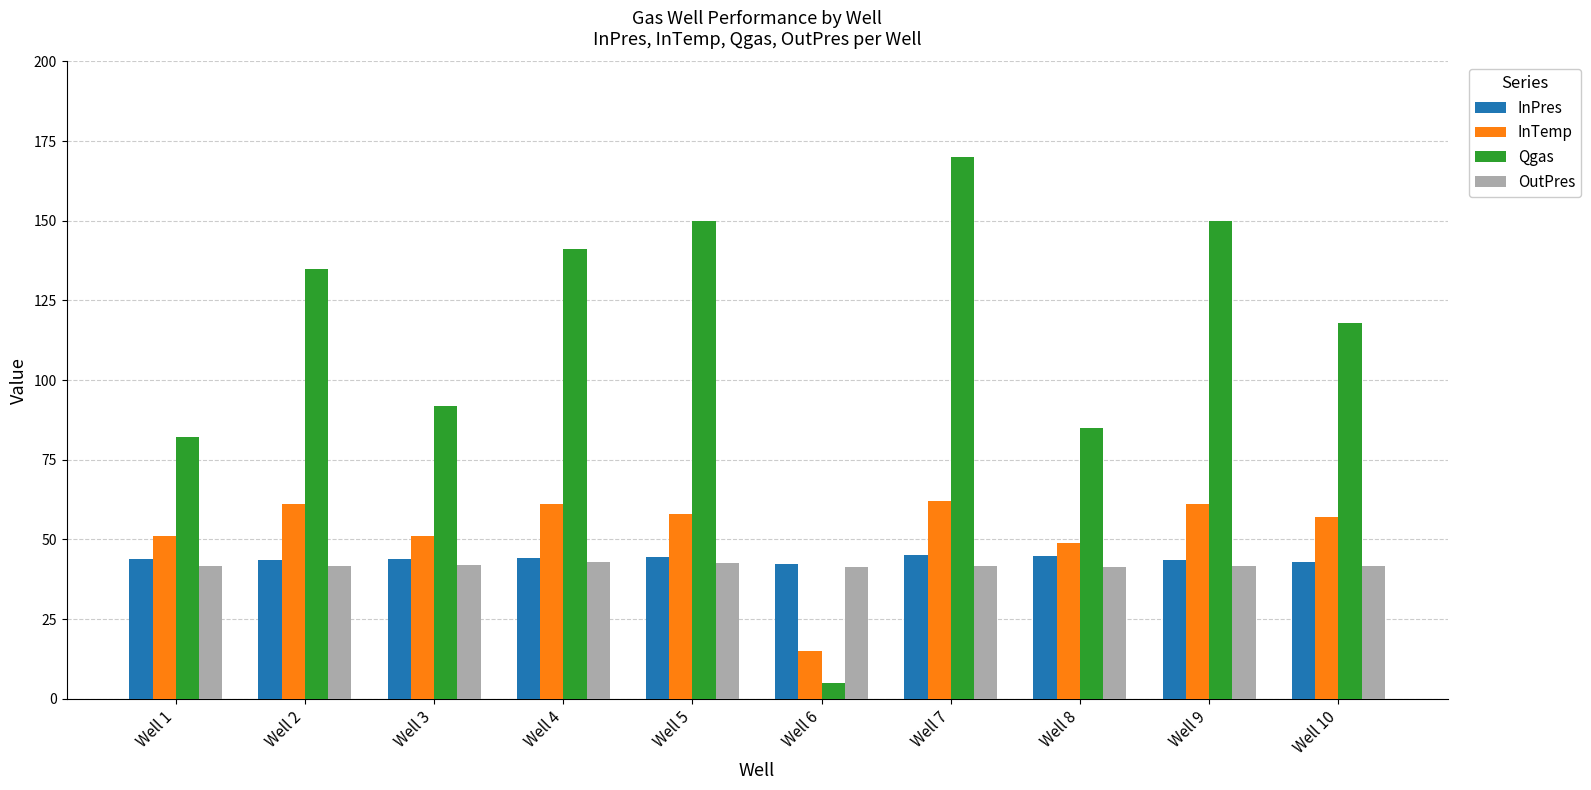

Read the Qgas value at Well 3.

92.0